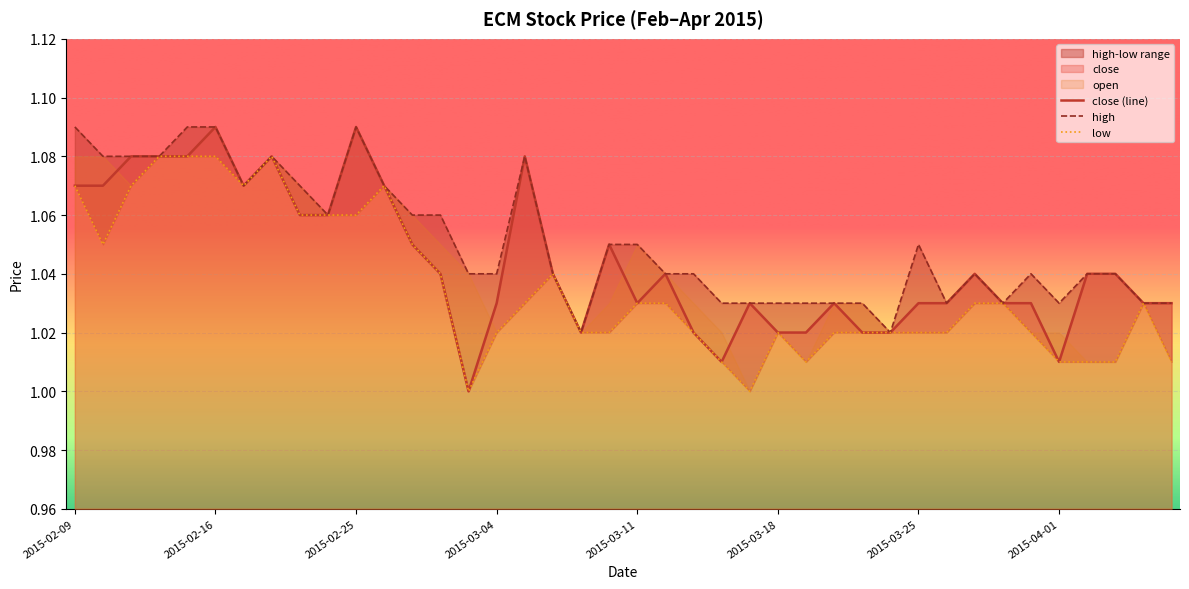

What is the label of the 13th point from the left?

2015-02-27